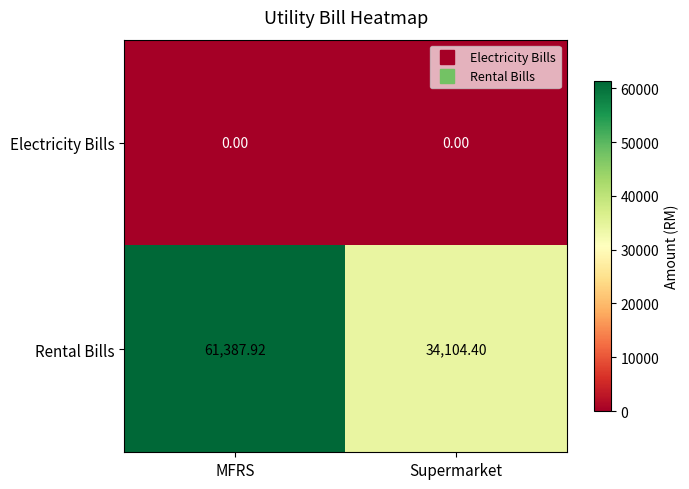

Which series has the largest range (max minus min)?

Rental Bills